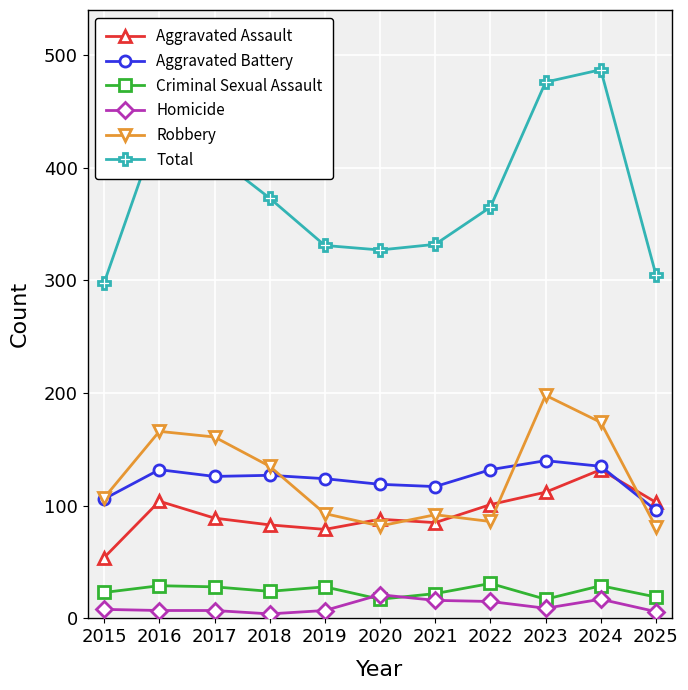

How many data points in Aggravated Assault are less than 89?

5